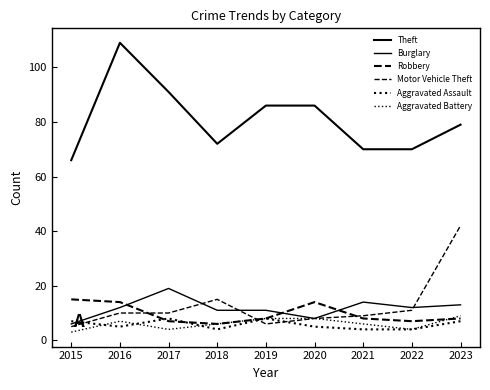

Where does the Theft series first go above 79?

2016